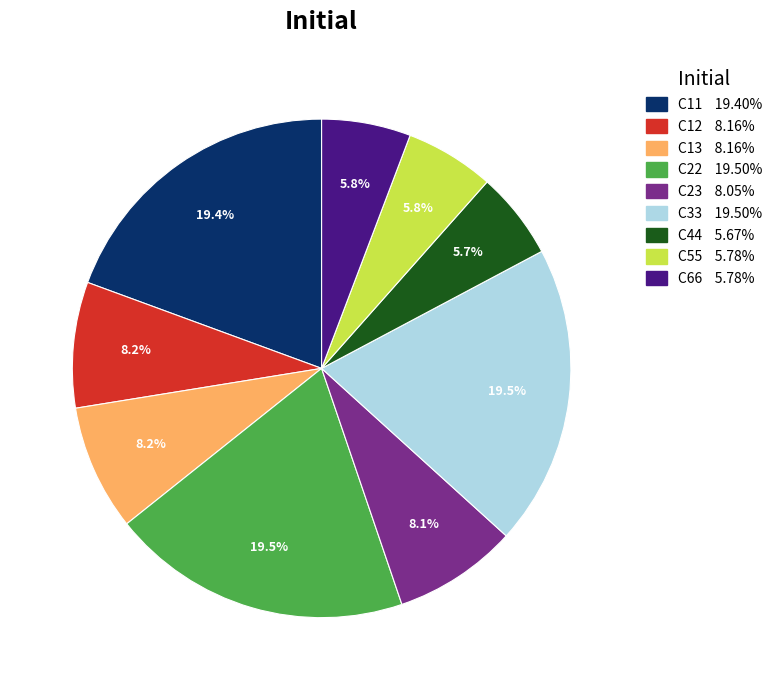

Does any single category account for the majority?

No